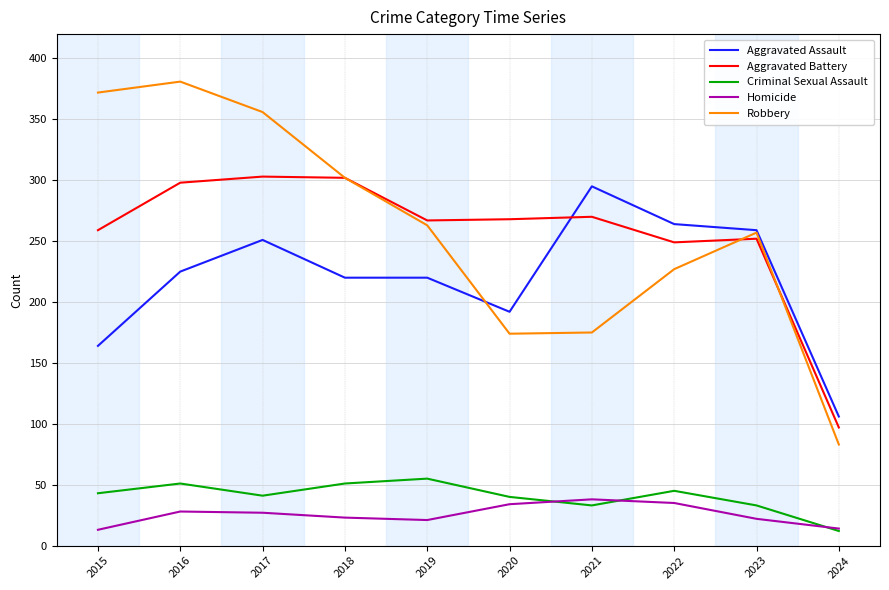

What is the minimum value for Criminal Sexual Assault?

12